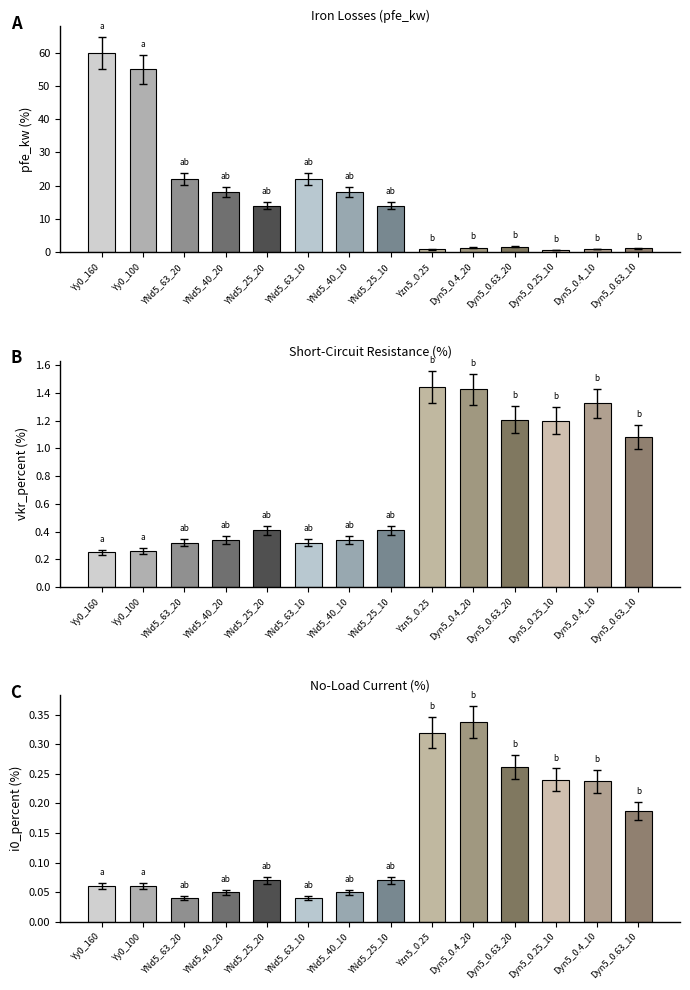

At which label does vkr_percent reach its minimum?

Yy0_160